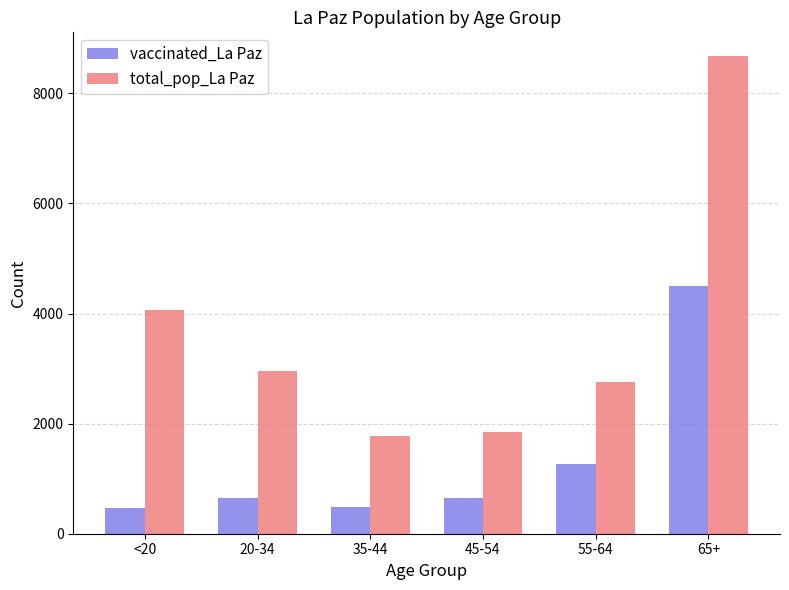

Is the value of total_pop_La Paz at 65+ greater than the value of vaccinated_La Paz at 65+?

Yes